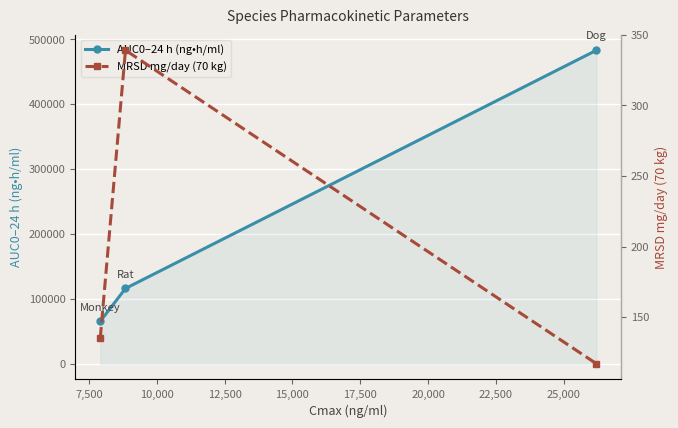

What is the difference between the maximum and second lowest values in the AUC0–24 h (ng•h/ml) series?

367000